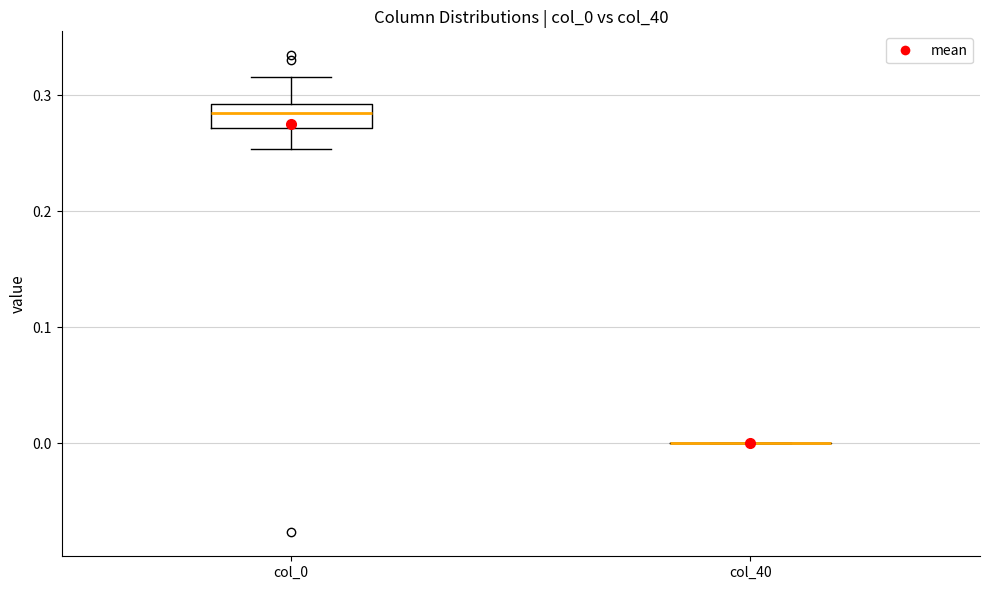

Which box is the tallest, from its lower edge to its upper edge?

col_0